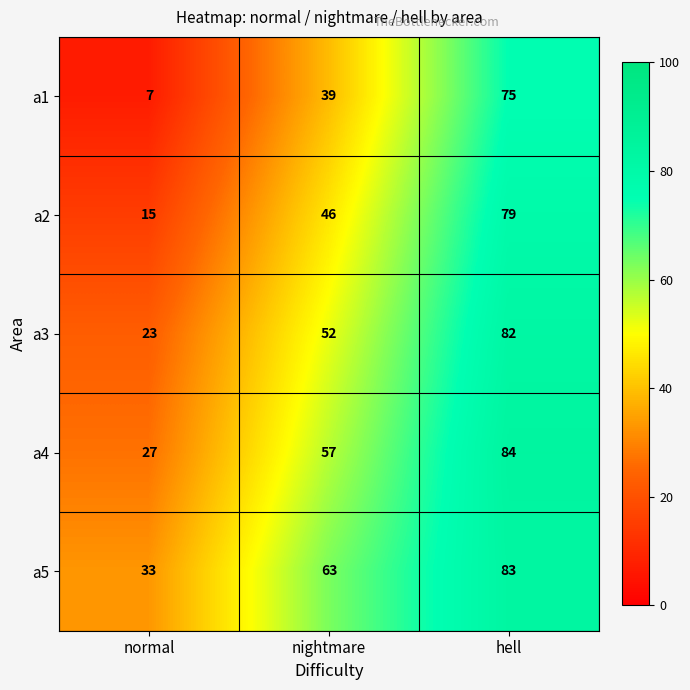

Which series has the largest range (max minus min)?

a1